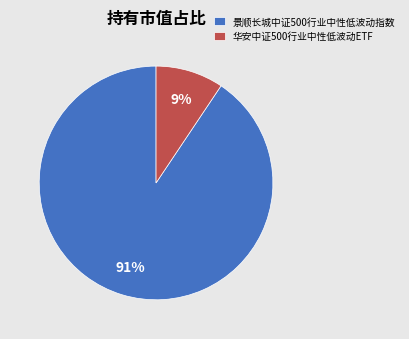

Which has a higher value, 景顺长城中证500行业中性低波动指数 or 华安中证500行业中性低波动ETF?

景顺长城中证500行业中性低波动指数